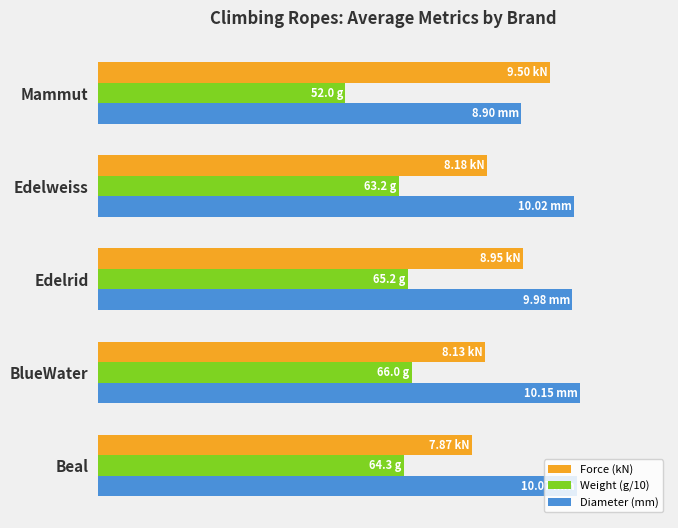

What are all the series names shown in the legend?

Force (kN), Weight (g/10), Diameter (mm)